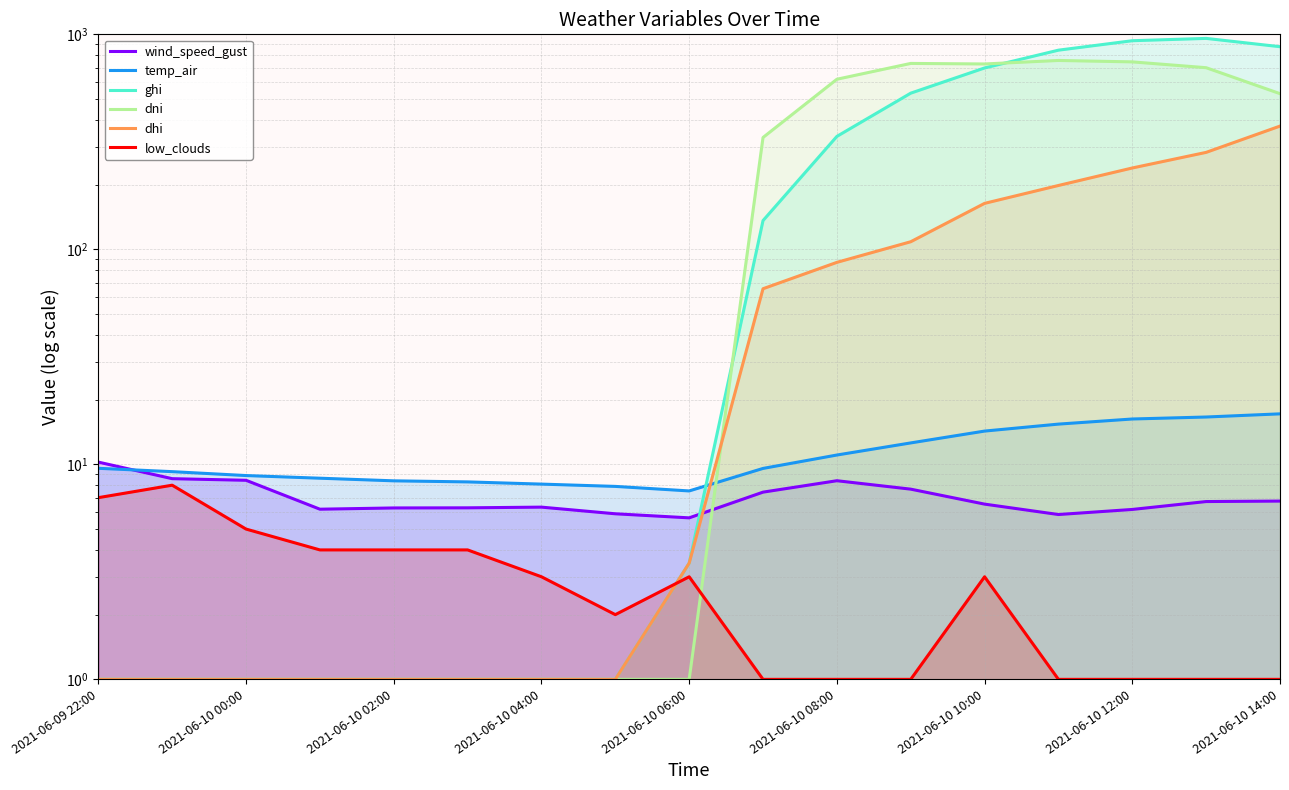

True or false: ghi and dhi cross at least once.

False